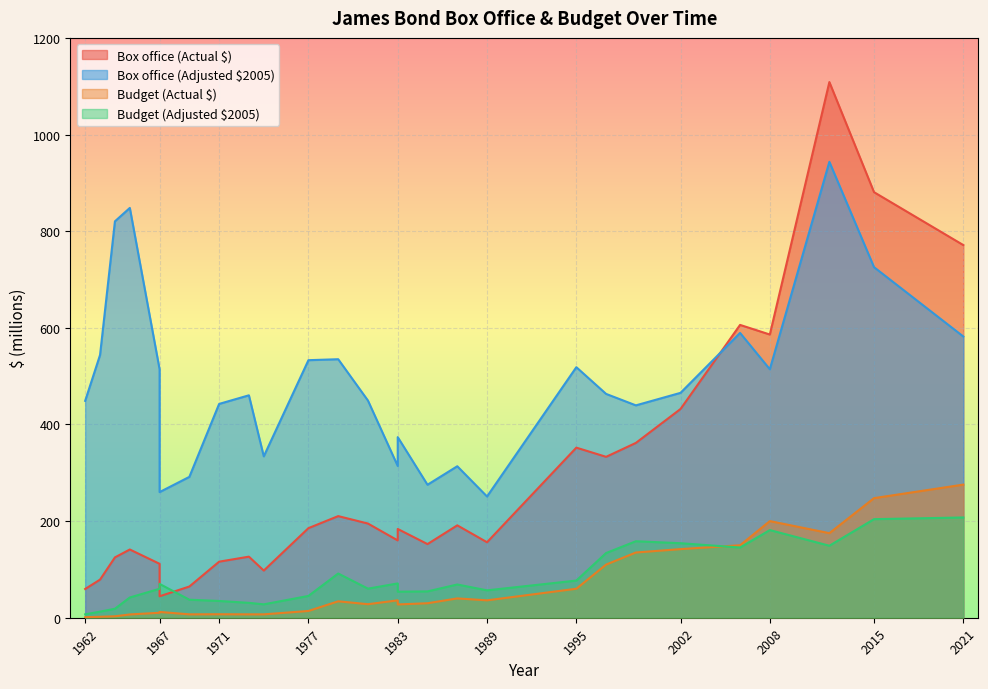

At which category does the chart reach its peak across all series?

2012